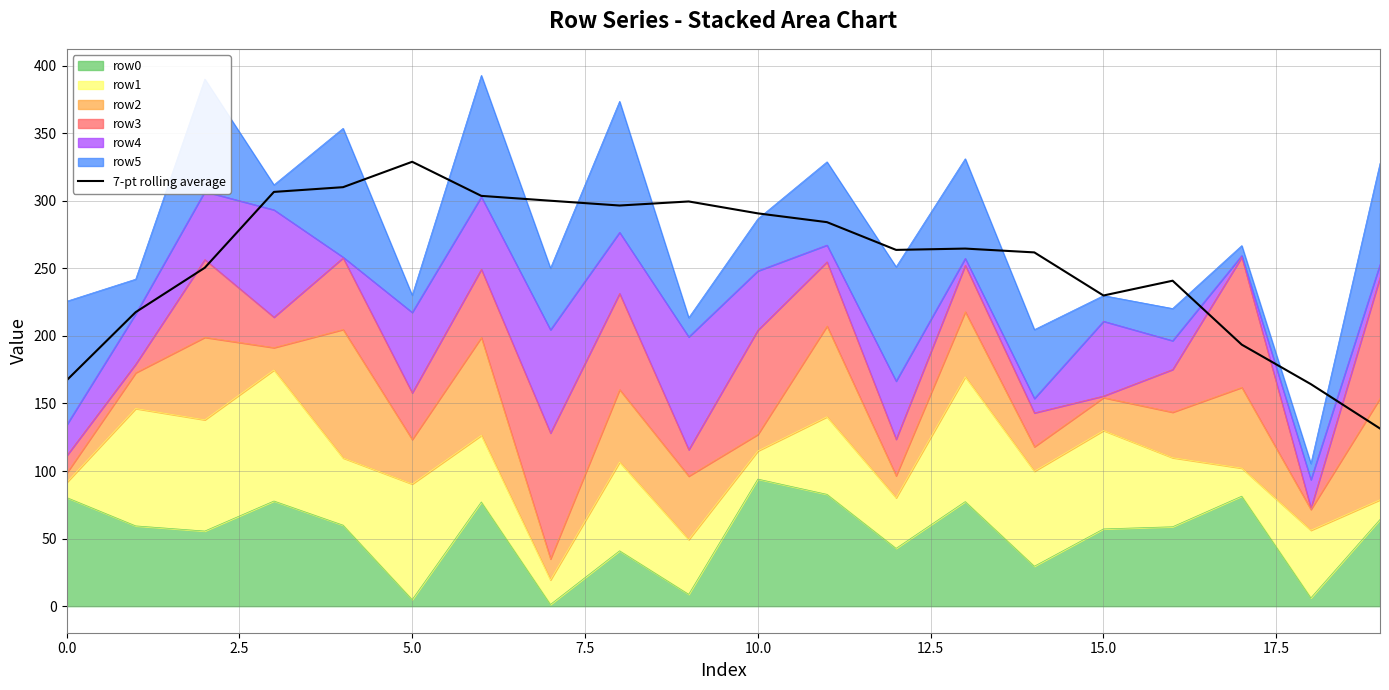

What is the difference between the values at 13 and 17.5?

35.4